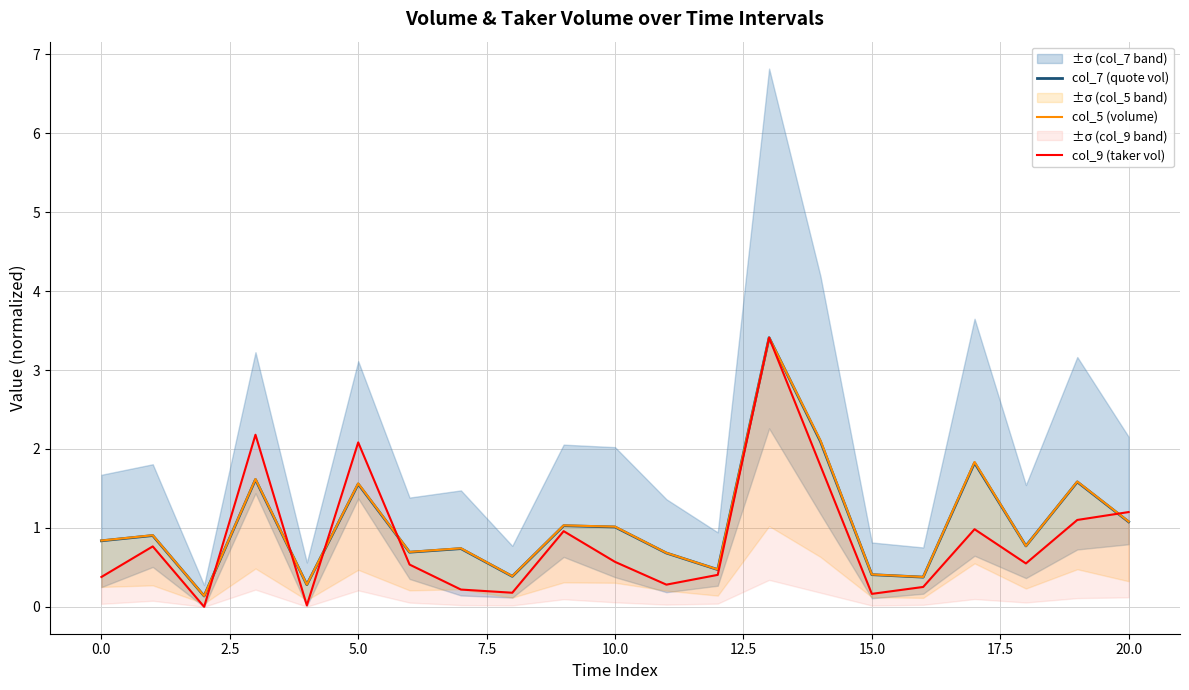

How many intersections are there between col_5 (volume) and col_9 (taker vol)?

5